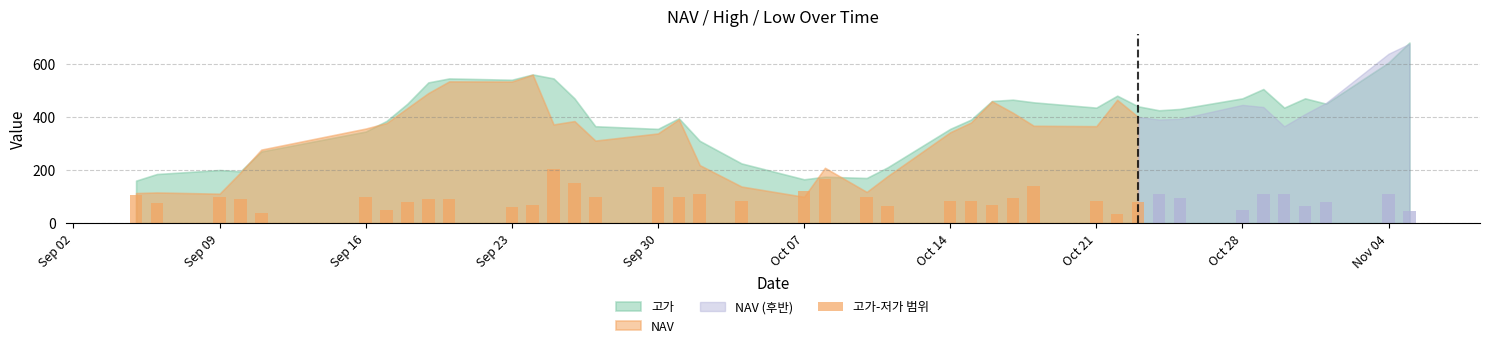

What is the sum of all values?

3735